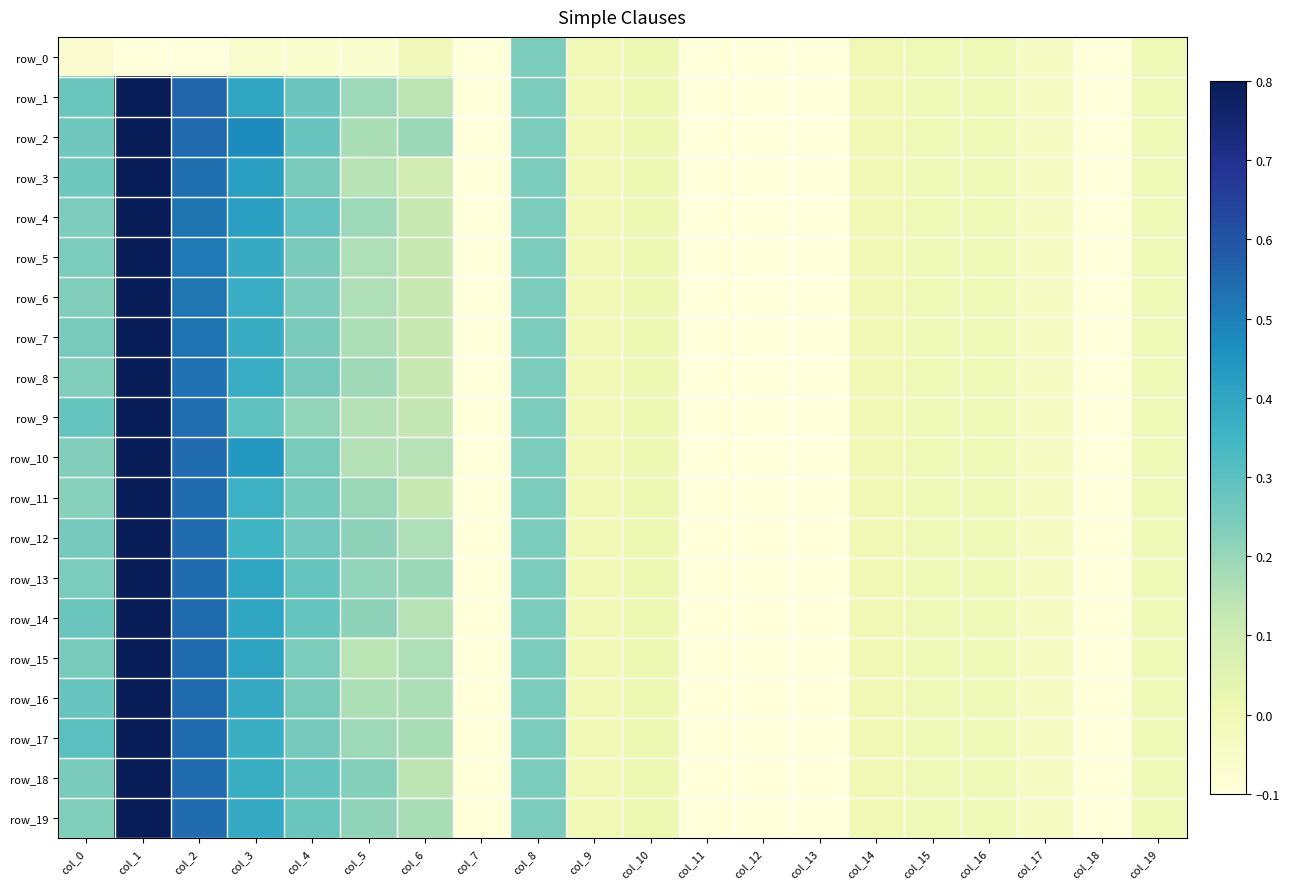

Which category has the lowest value in the row_2 series?

col_11